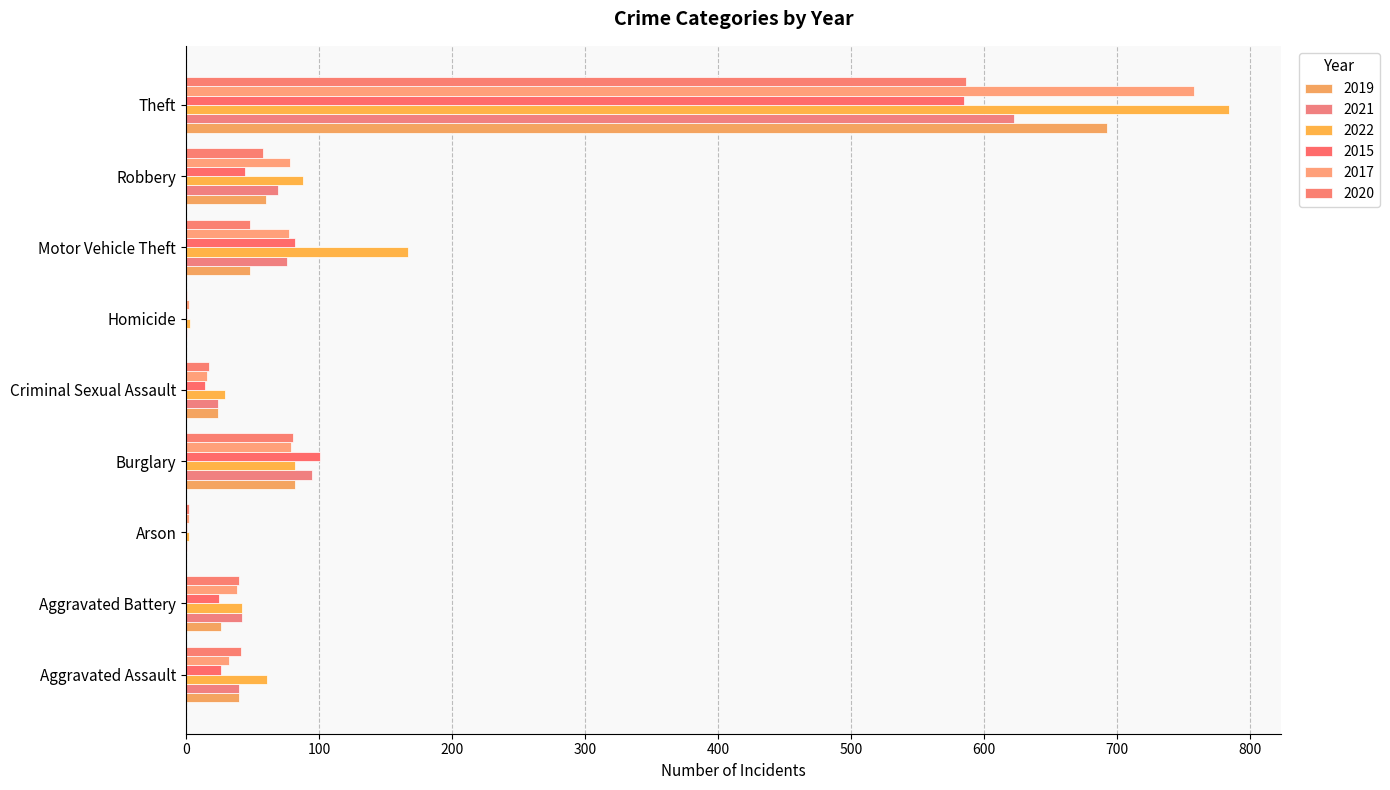

Which series has the largest range (max minus min)?

2022